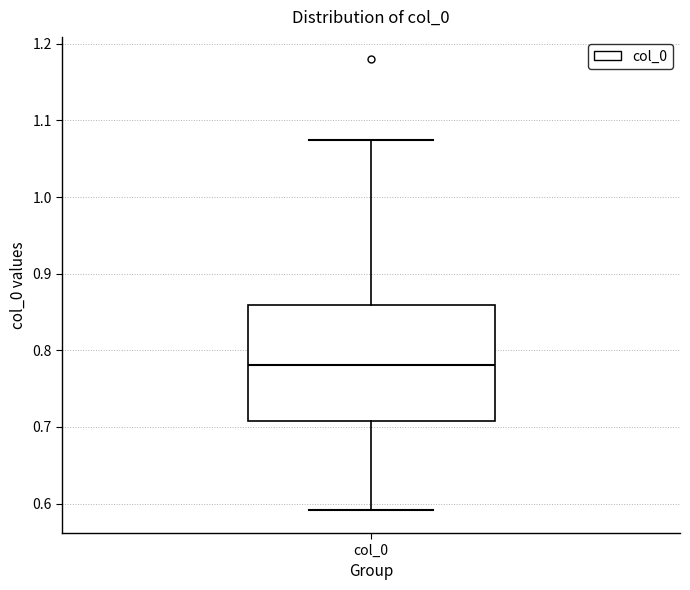

Read this box plot against the y-axis: the position of the median line, the range covered by the box, and the ends of both whiskers. The values are not printed on the chart, so give them approximately, as read against the axis.

median 0.78, box 0.71 to 0.86, whiskers 0.59 to 1.07